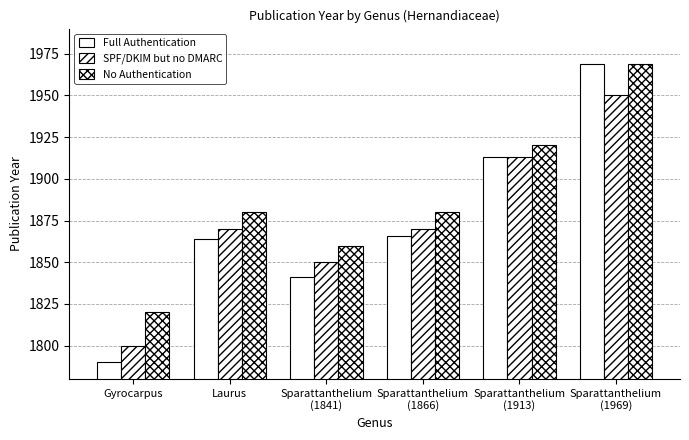

How many categories are shown in the chart?

6